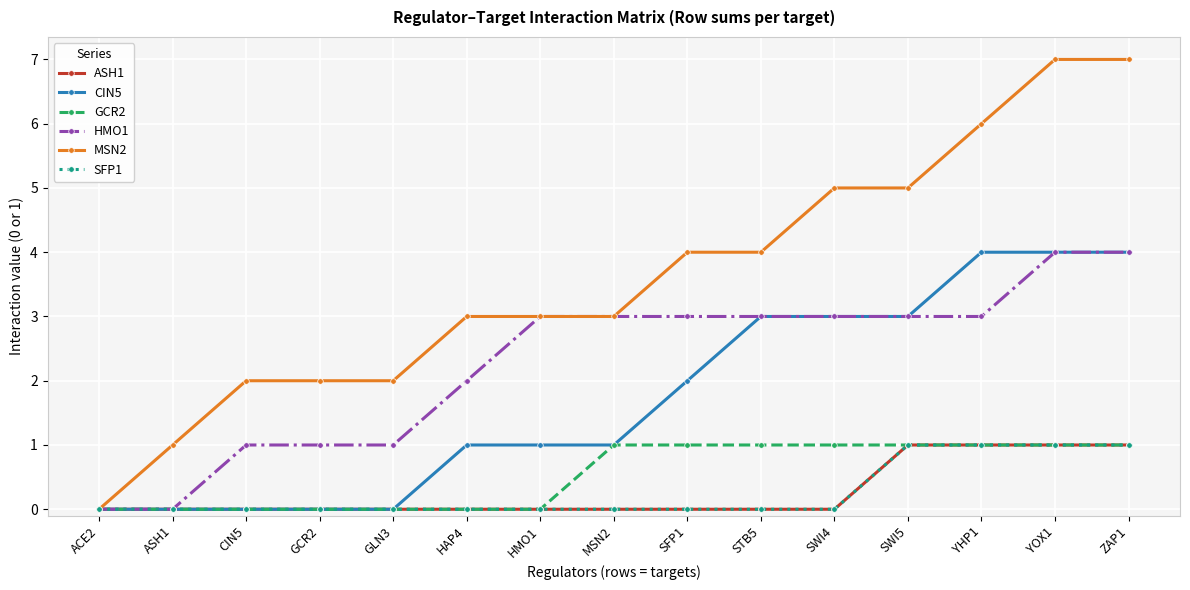

Is this an area chart (filled region under the line)?

No